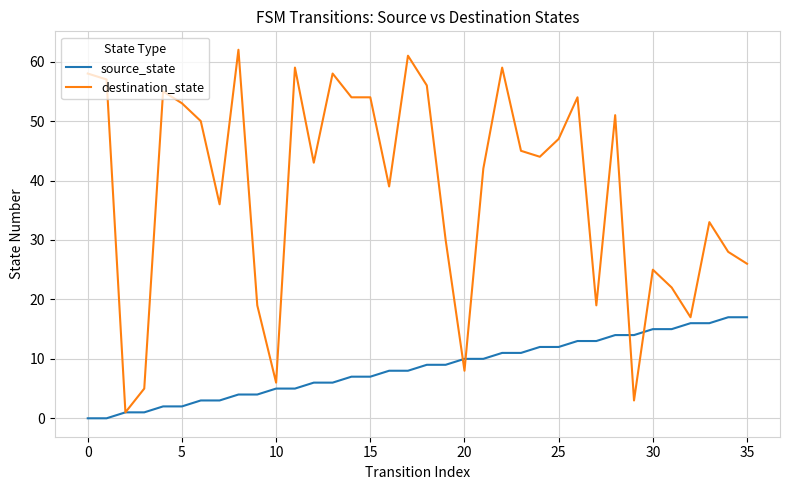

Which series has the largest range (max minus min)?

destination_state